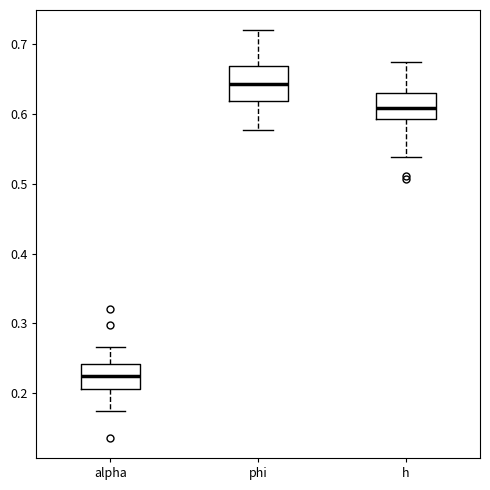

Reading left to right, read every box against the y-axis: the position of its median line, the range the box covers, and the ends of its whiskers. The values are not printed on the chart, so give them approximately, as read against the axis.

alpha: median 0.23, box 0.21 to 0.24, whiskers 0.18 to 0.27
phi: median 0.64, box 0.62 to 0.67, whiskers 0.58 to 0.72
h: median 0.61, box 0.59 to 0.63, whiskers 0.54 to 0.67